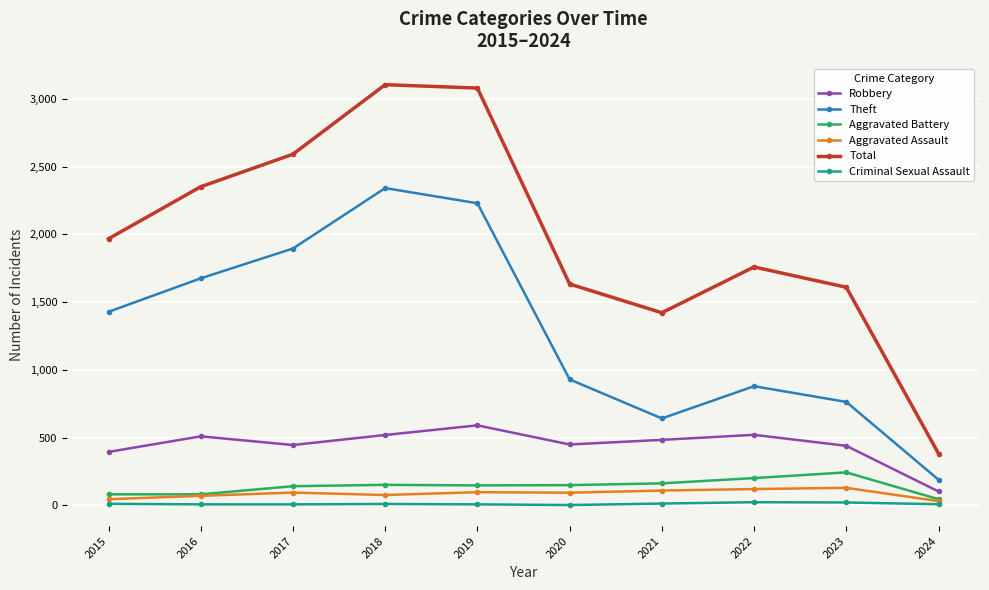

Which series has the largest total across all categories?

Total